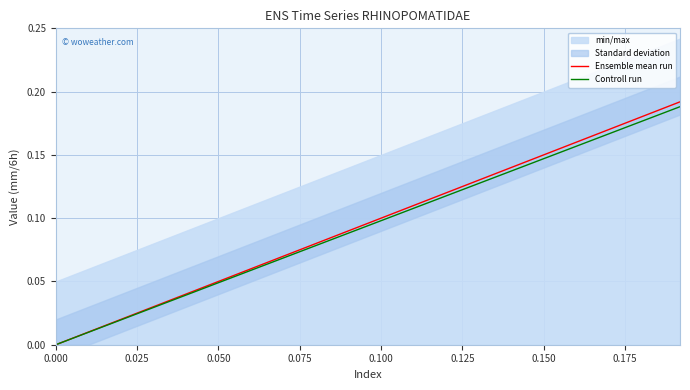

Does the chart display data point markers on the line(s)?

No